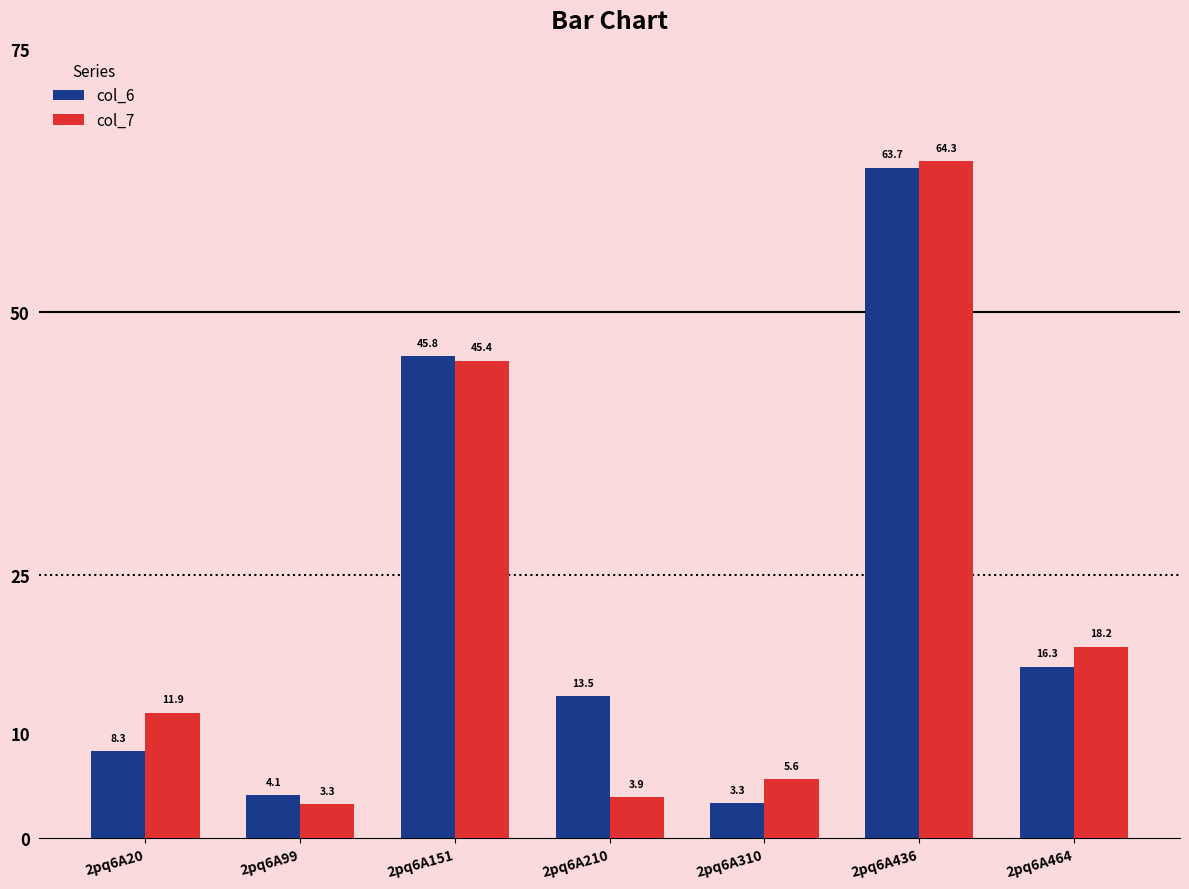

What is the minimum value for col_7?

3.3